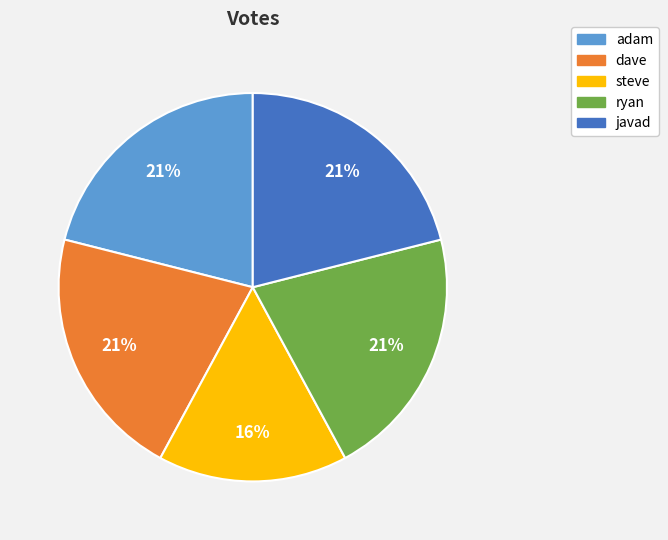

Which category has the smallest portion of the pie?

steve